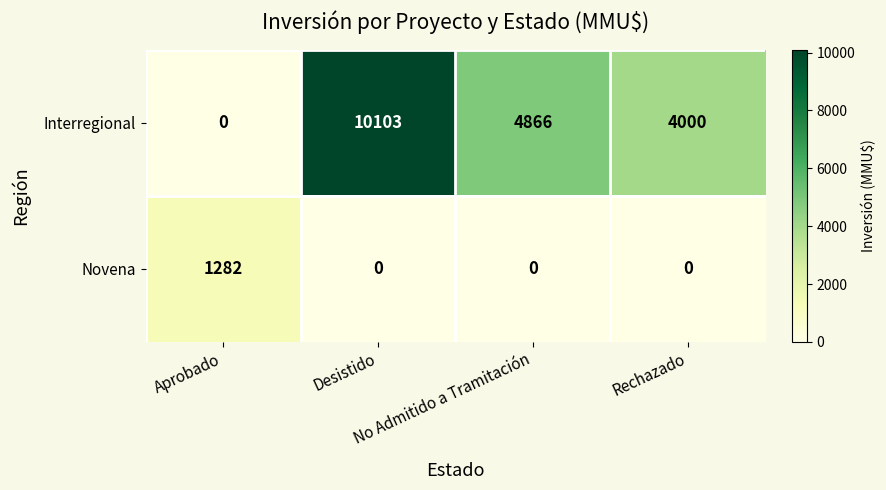

Count the number of data series in this chart.

2